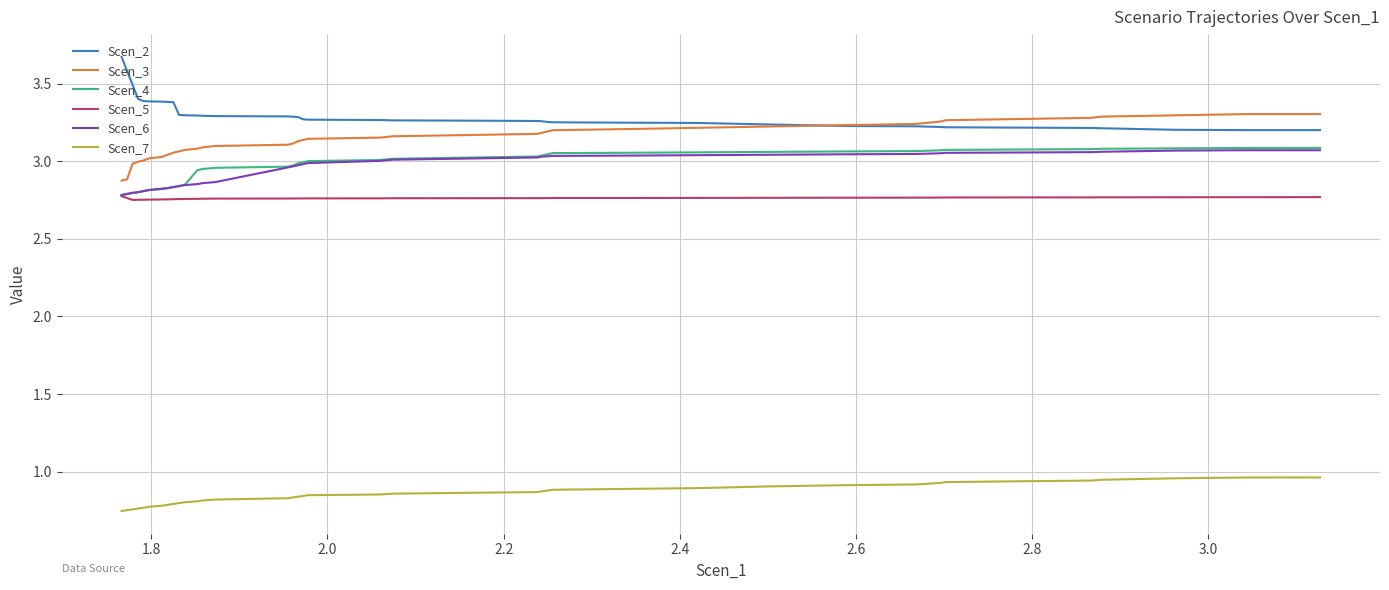

What is the greatest value displayed?

3.7